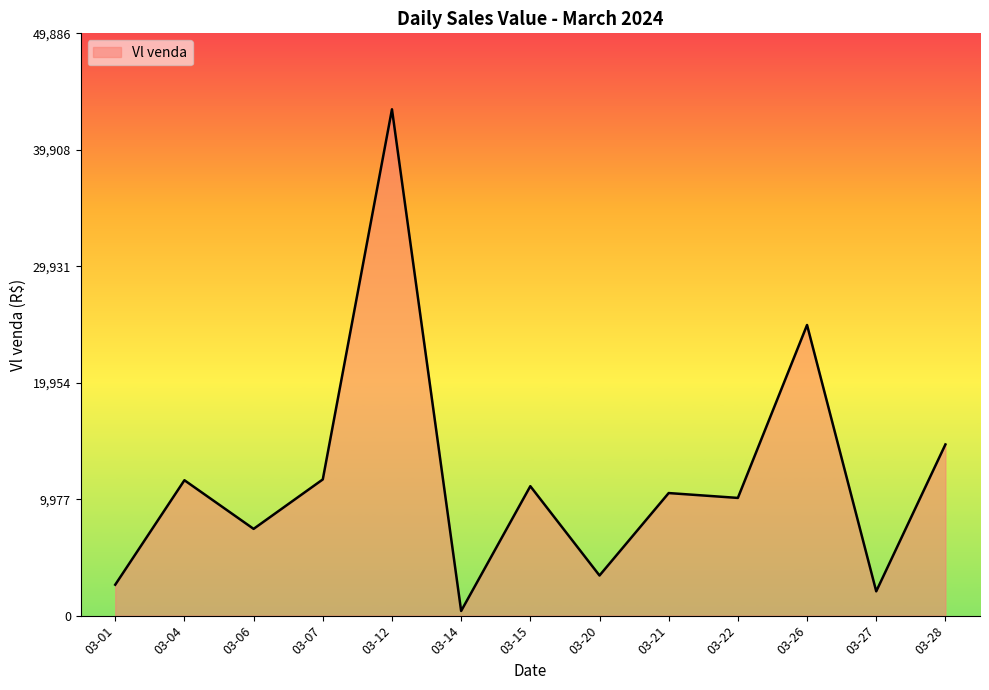

Is it true that the value at 03-27 is 2081.9?

True